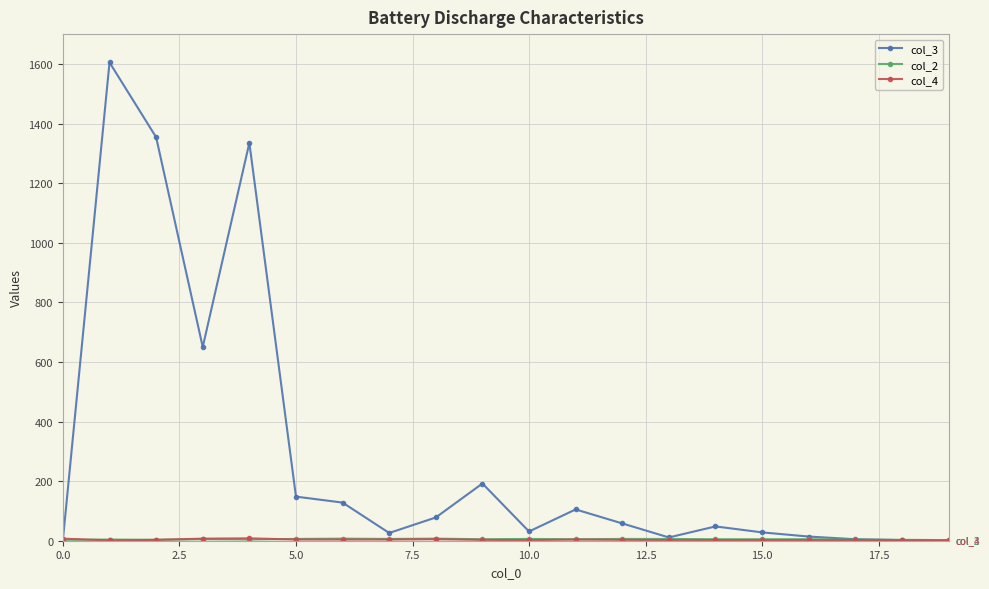

Which series has the widest spread of values?

col_3